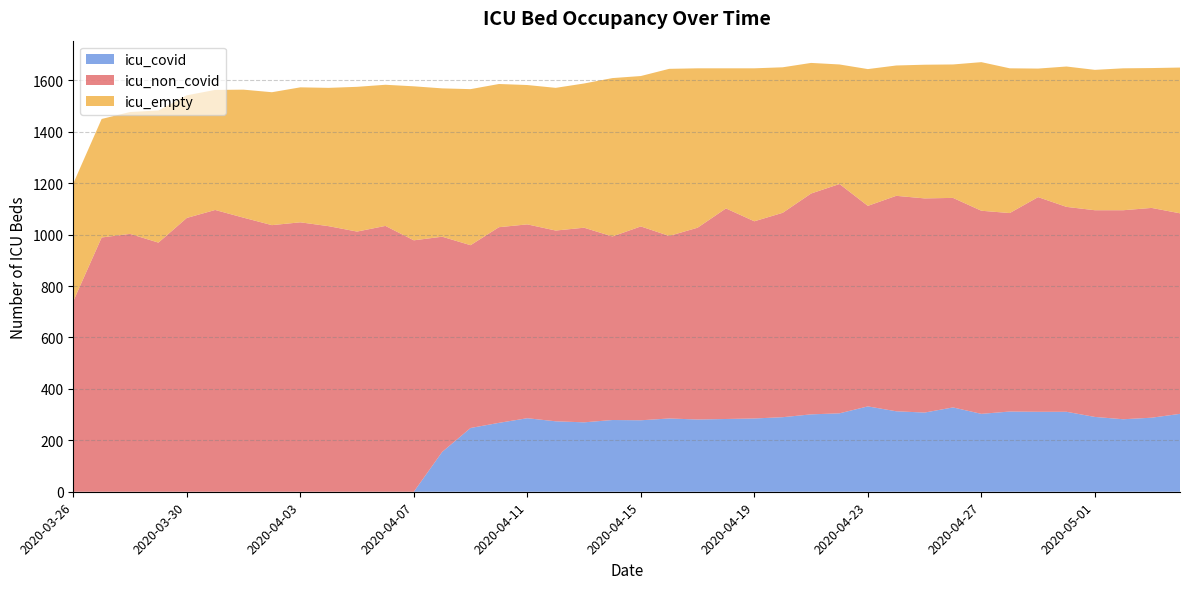

Reading left to right, transcribe all the data shown in this chart.

icu_non_covid: 741	989	1003	969	1065	1096	1066	1037	1048	1033	1012	1034	978	837	711	761	754	742	757	714	754	710	746	819	767	795	859	892	780	838	833	815	790	772	835	797	804	813	816	780
icu_empty: 458	461	474	514	477	467	498	517	525	538	563	549	599	577	607	557	542	555	561	616	585	650	620	545	595	566	508	465	532	507	520	519	578	563	500	546	546	552	544	567
icu_covid: 0	0	0	0	0	0	0	0	0	0	0	0	0	155	248	268	286	274	270	279	278	285	281	283	285	290	301	305	332	313	308	328	303	312	311	311	291	282	288	303